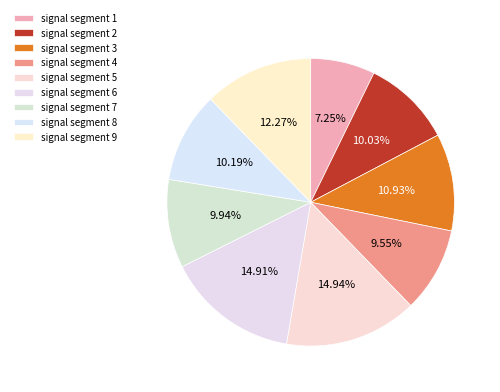

Which category has the smallest portion of the pie?

signal segment 1